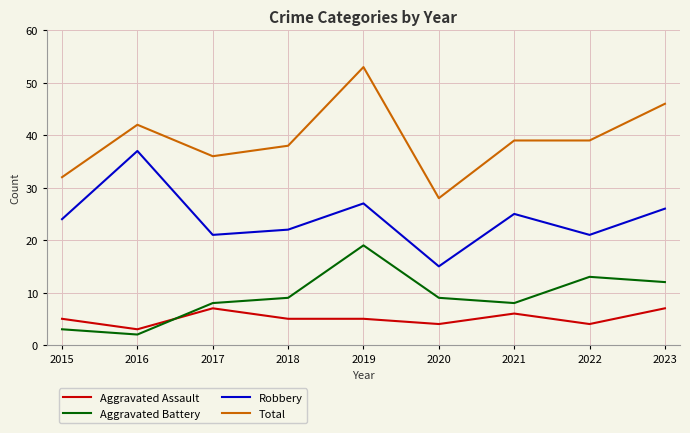

Between 2020 and 2021, which series saw the biggest shift?

Total